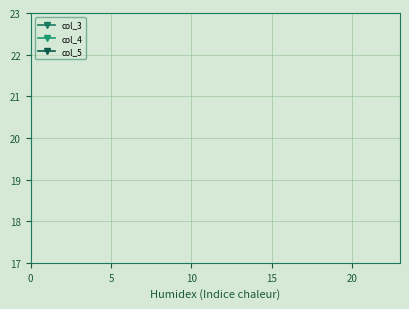

Does the chart display data point markers on the line(s)?

Yes